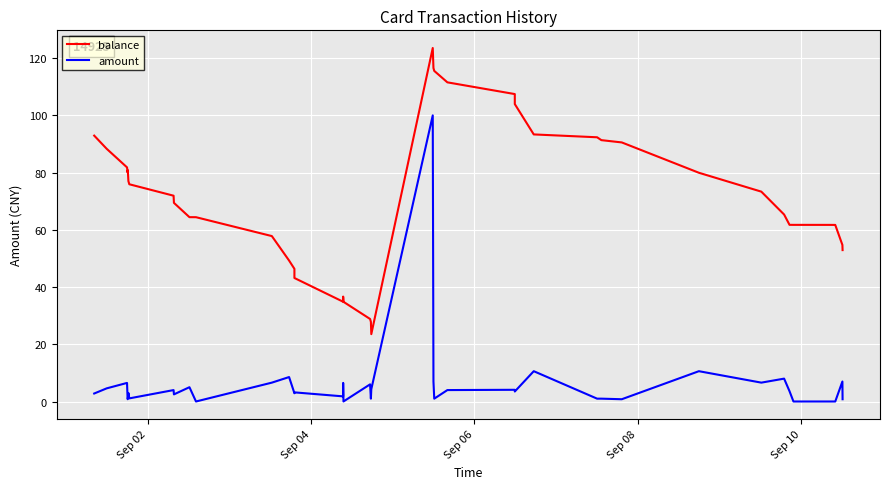

What is the difference between the maximum and minimum values in the balance series?

100.0